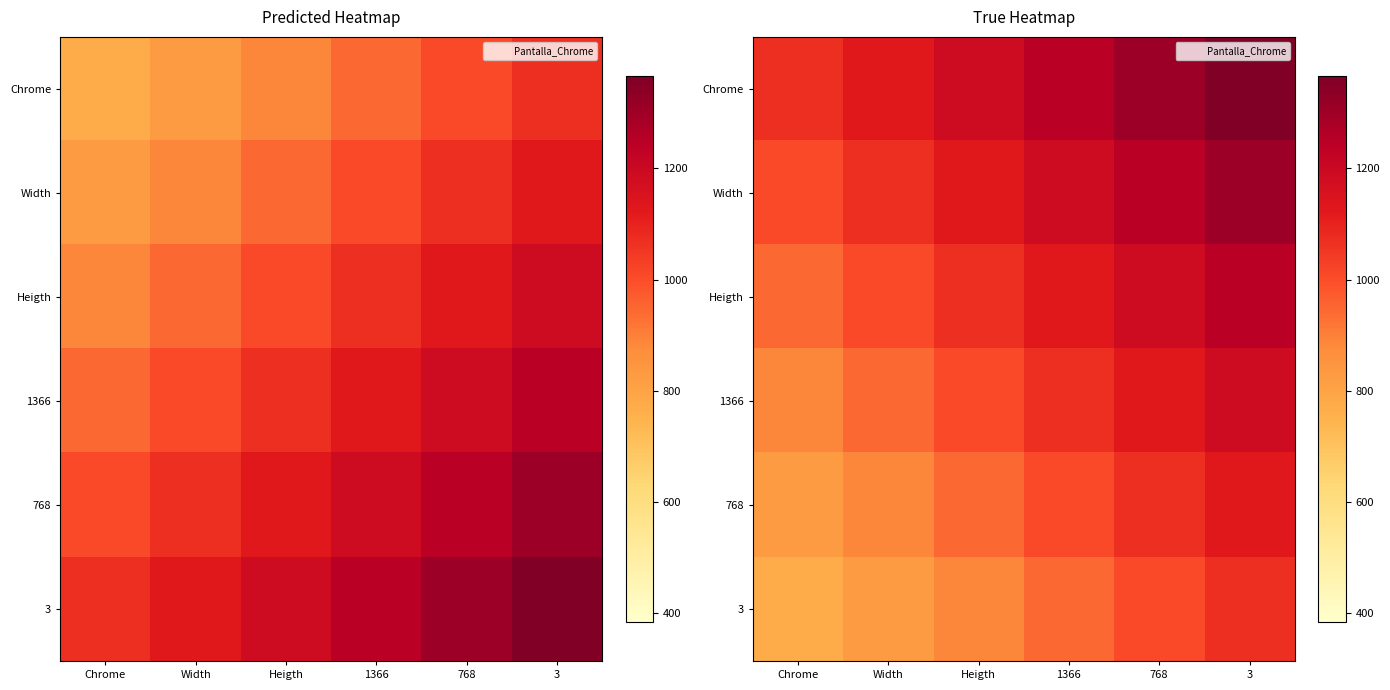

Rank the categories by 1366 value from highest to lowest.

3, 768, 1366, Heigth, Width, Chrome